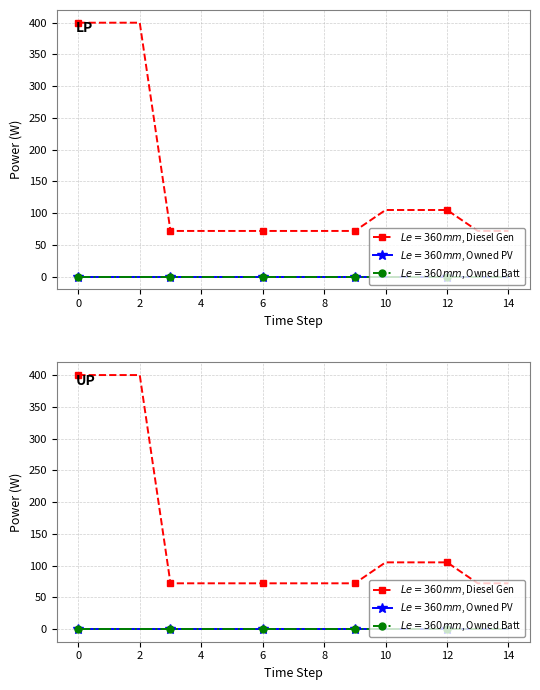

Does the chart have visible grid lines?

Yes